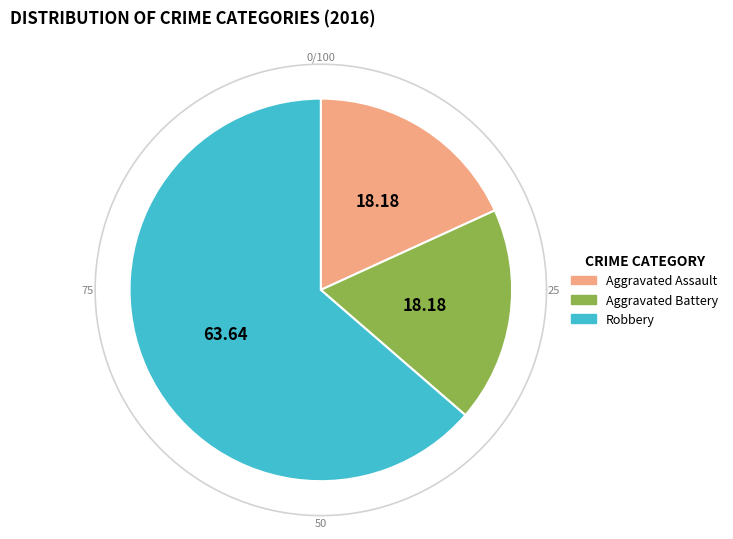

To the nearest percent, what percentage of the pie is Robbery?

64%